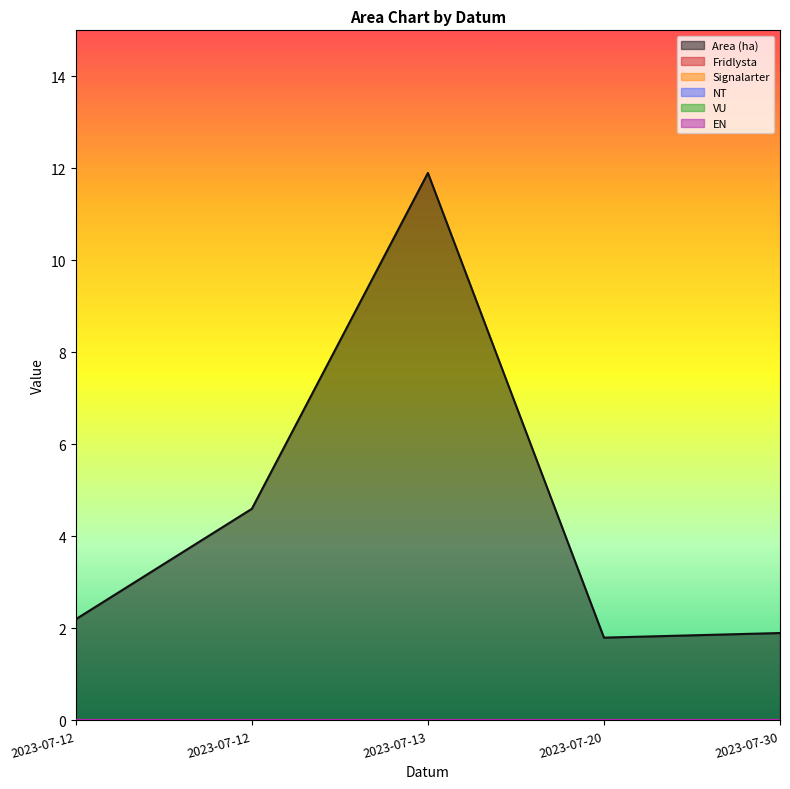

True or false: Signalarter and NT cross at least once.

False